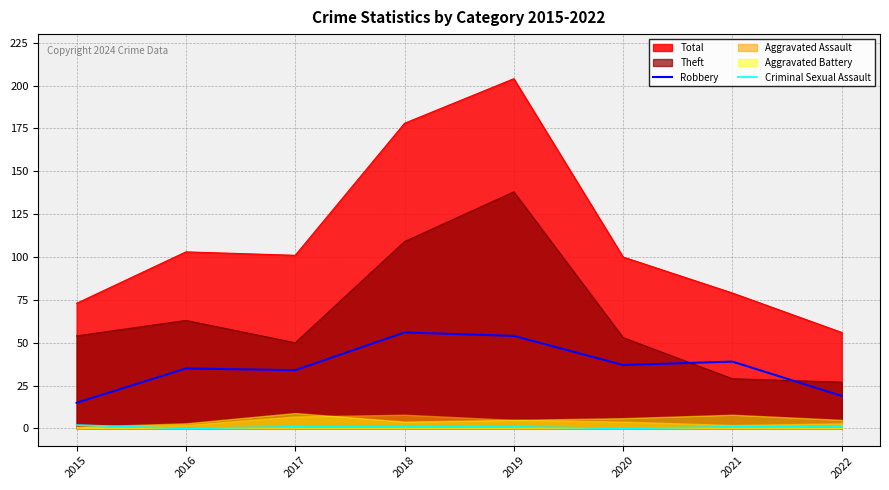

How many lines are shown in the chart?

2